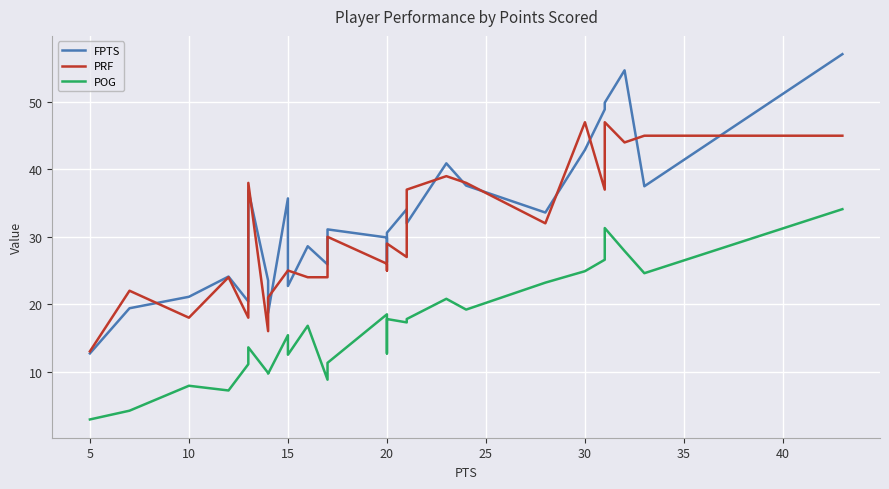

True or false: PRF and POG cross at least once.

False